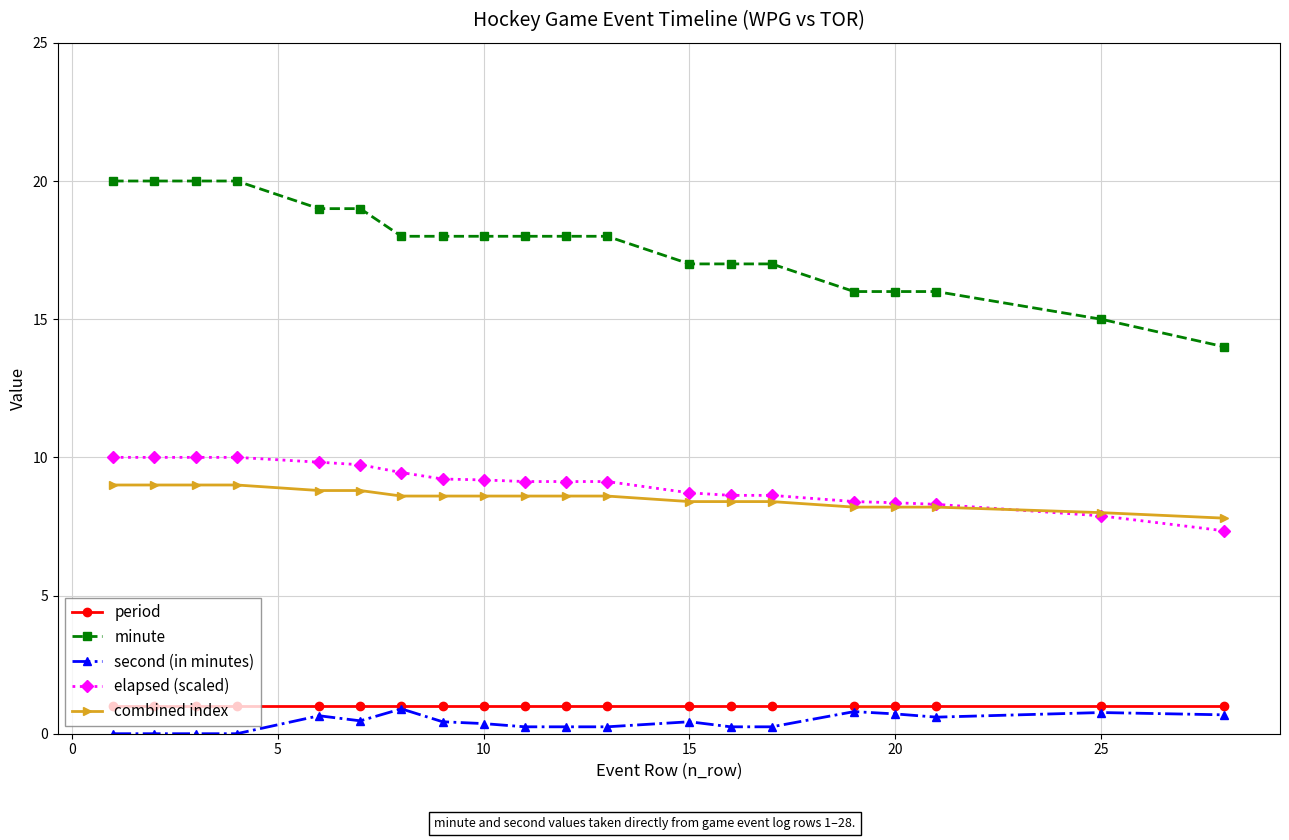

Which series has the largest total across all categories?

minute